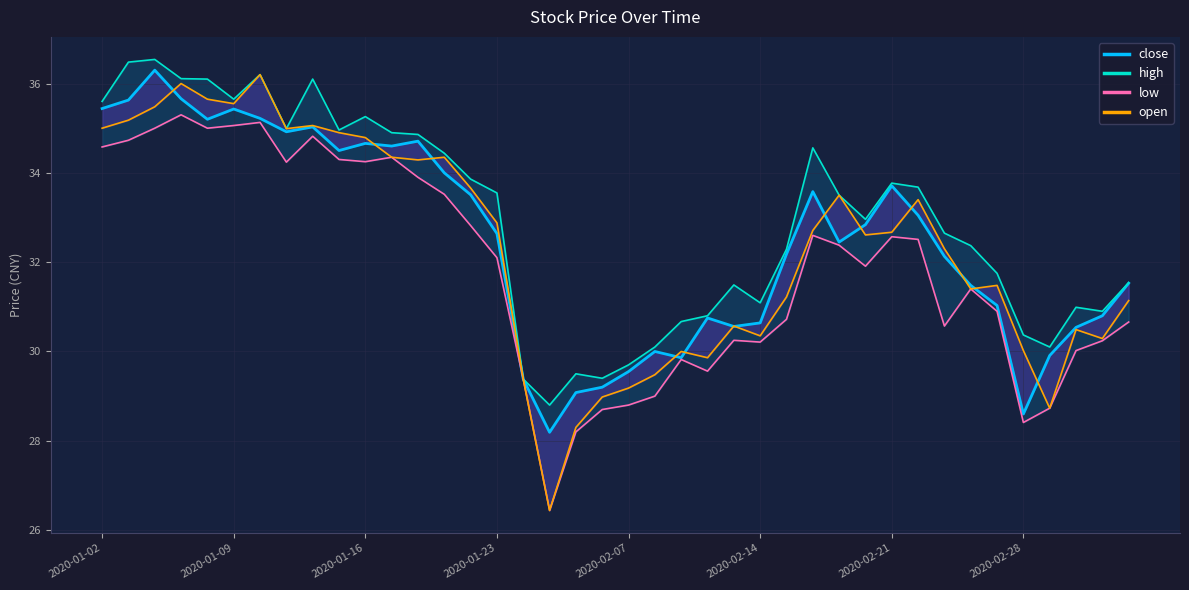

What are all the series names shown in the legend?

close, high, low, open